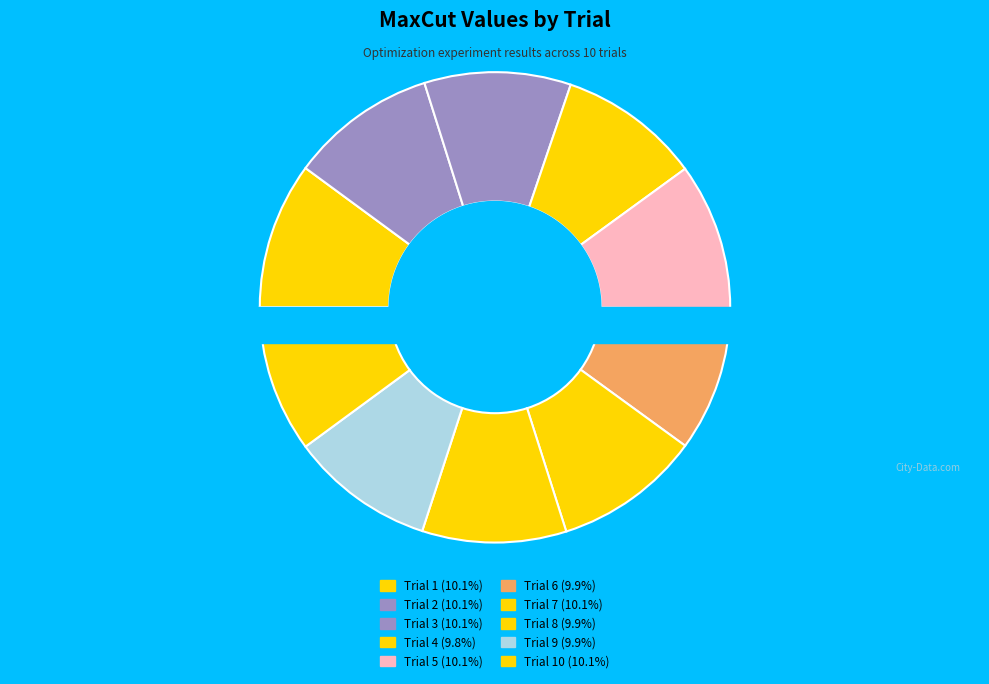

How many segments does this pie chart have?

10